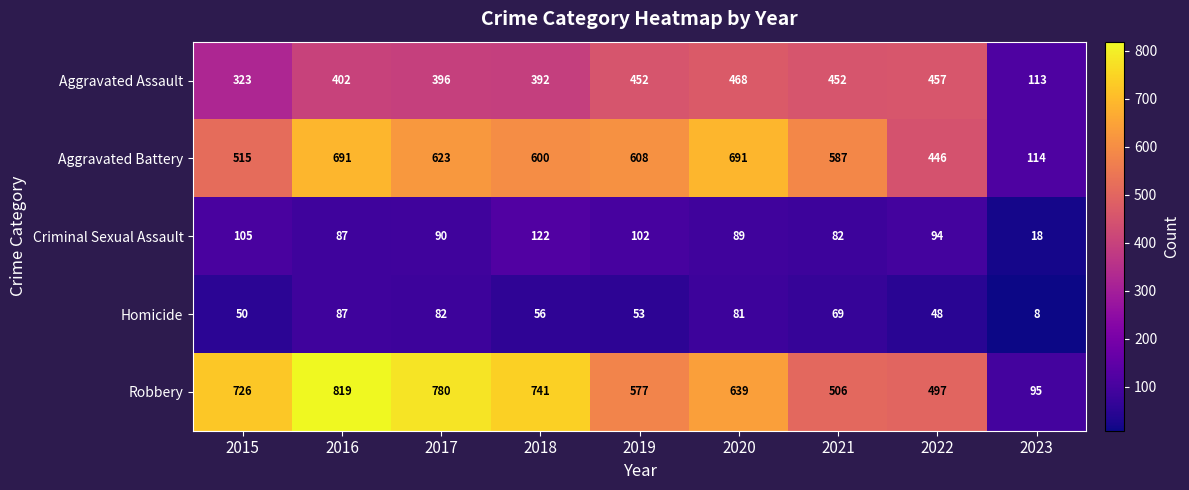

Where is Aggravated Battery nearest to the value 402?

2022